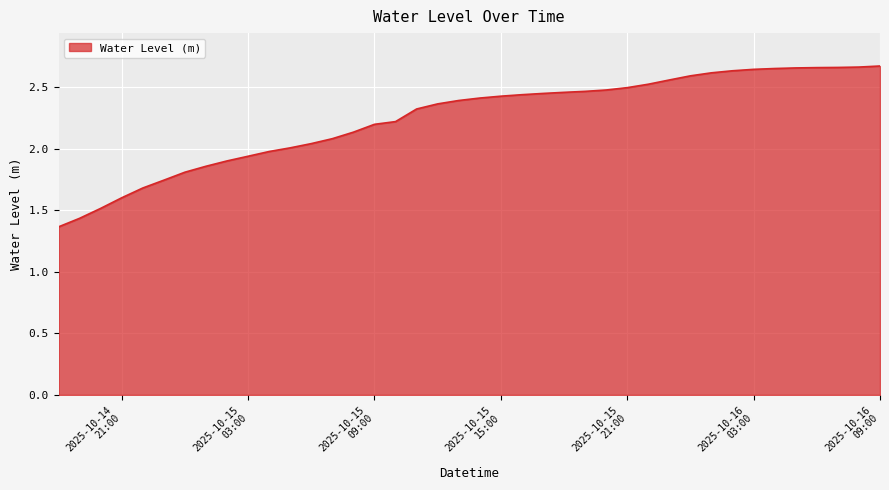

What is the difference between the maximum and minimum values?

1.3